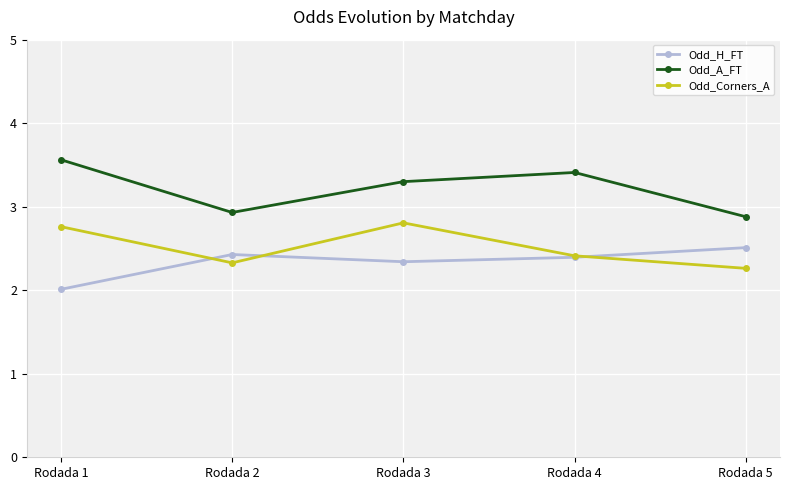

True or false: Odd_Corners_A and Odd_A_FT cross at least once.

False